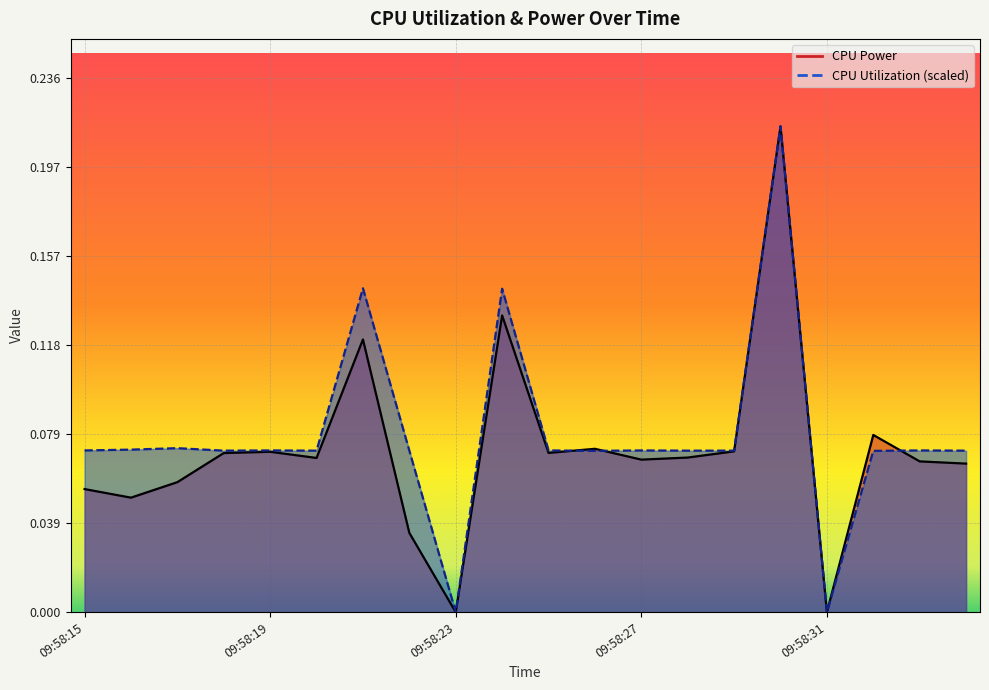

Between 09:58:22 and 09:58:33, which series saw the biggest shift?

CPU Power